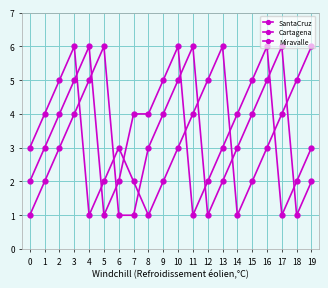

How many times do SantaCruz and Miravalle cross each other?

6